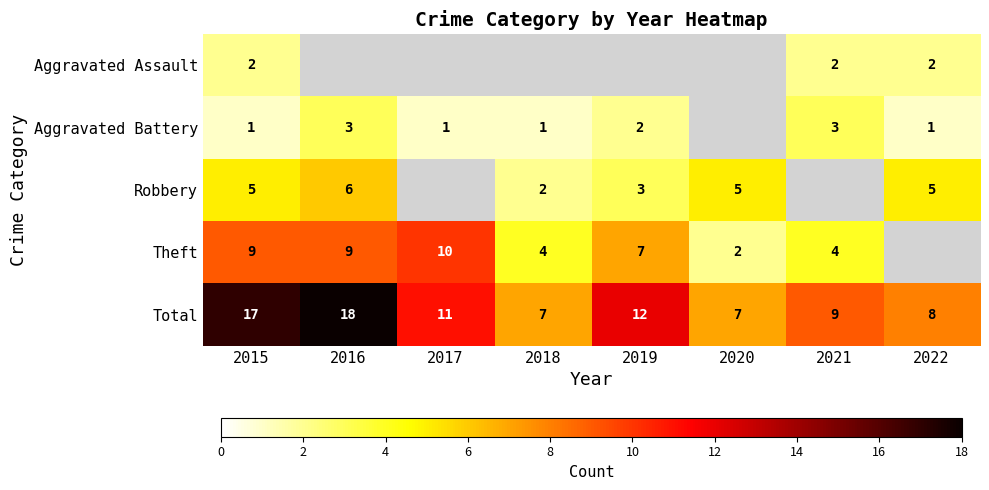

What is the sum of all Total values?

89